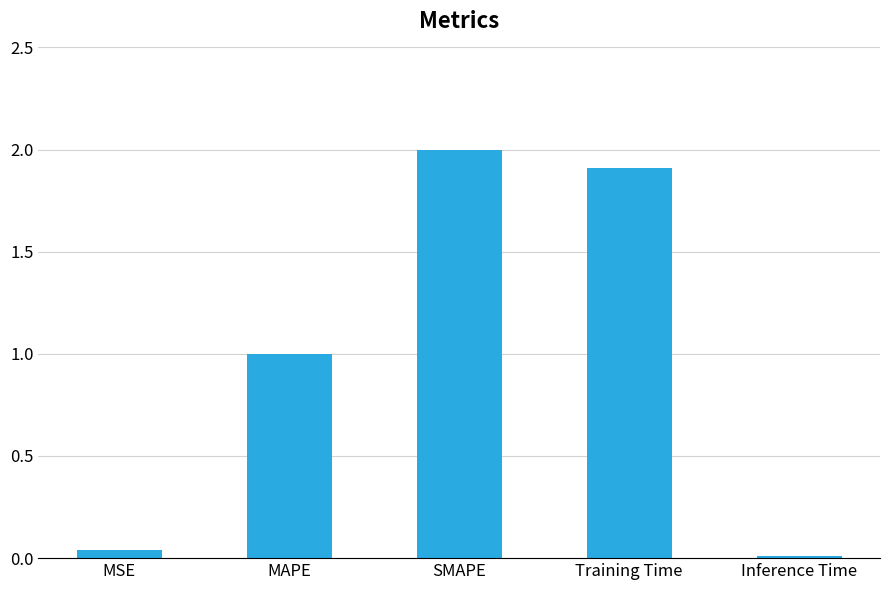

Rank the categories by value from lowest to highest.

Inference Time, MSE, MAPE, Training Time, SMAPE